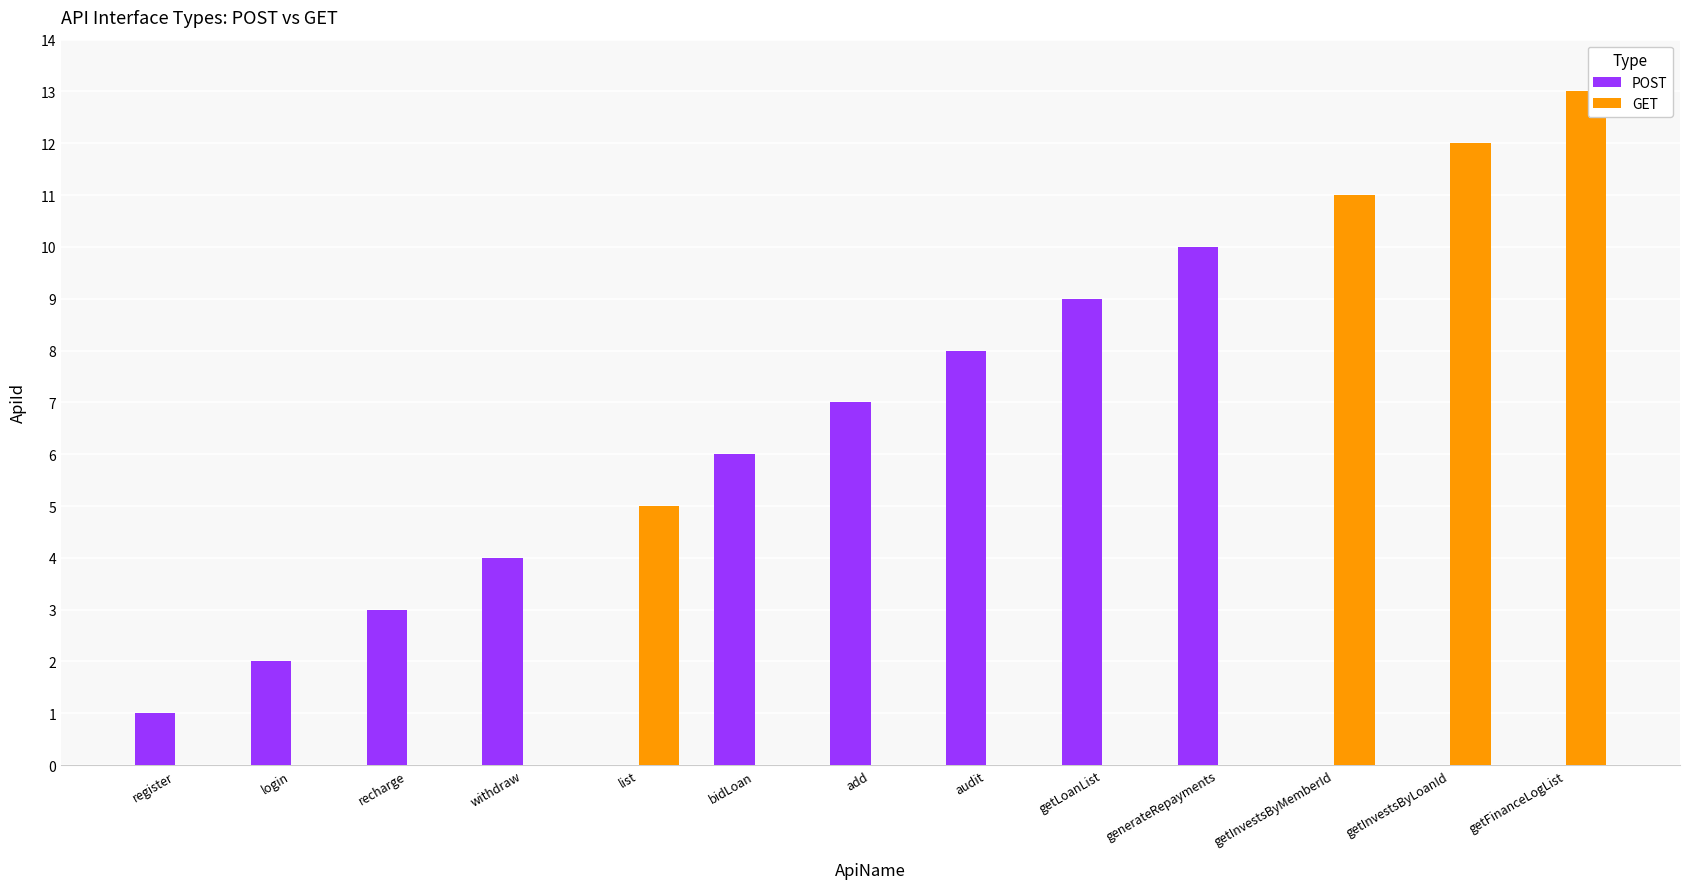

Which category has the highest value across all series?

getFinanceLogList